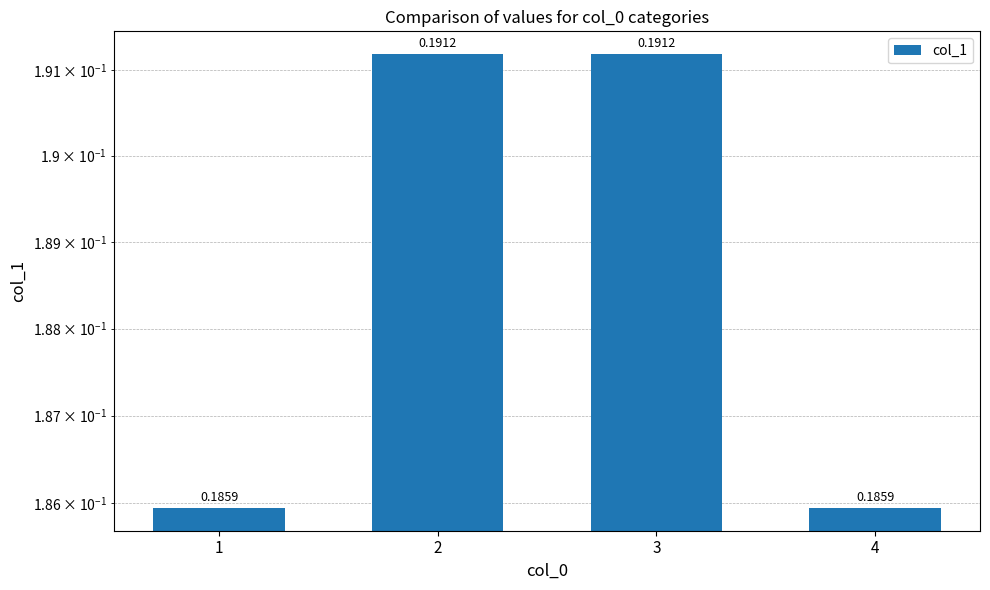

Reading left to right, what are all the values shown in this chart?

1=0.2	2=0.2	3=0.2	4=0.2